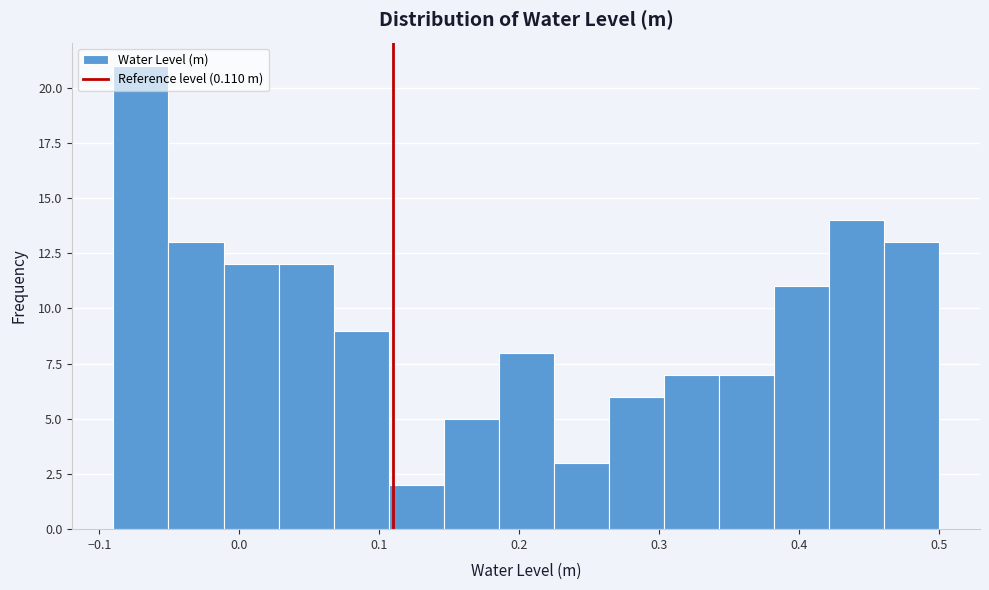

Around what value on the x-axis is the tallest bar? Give the approximate position of its centre, as read against the axis.

-0.07